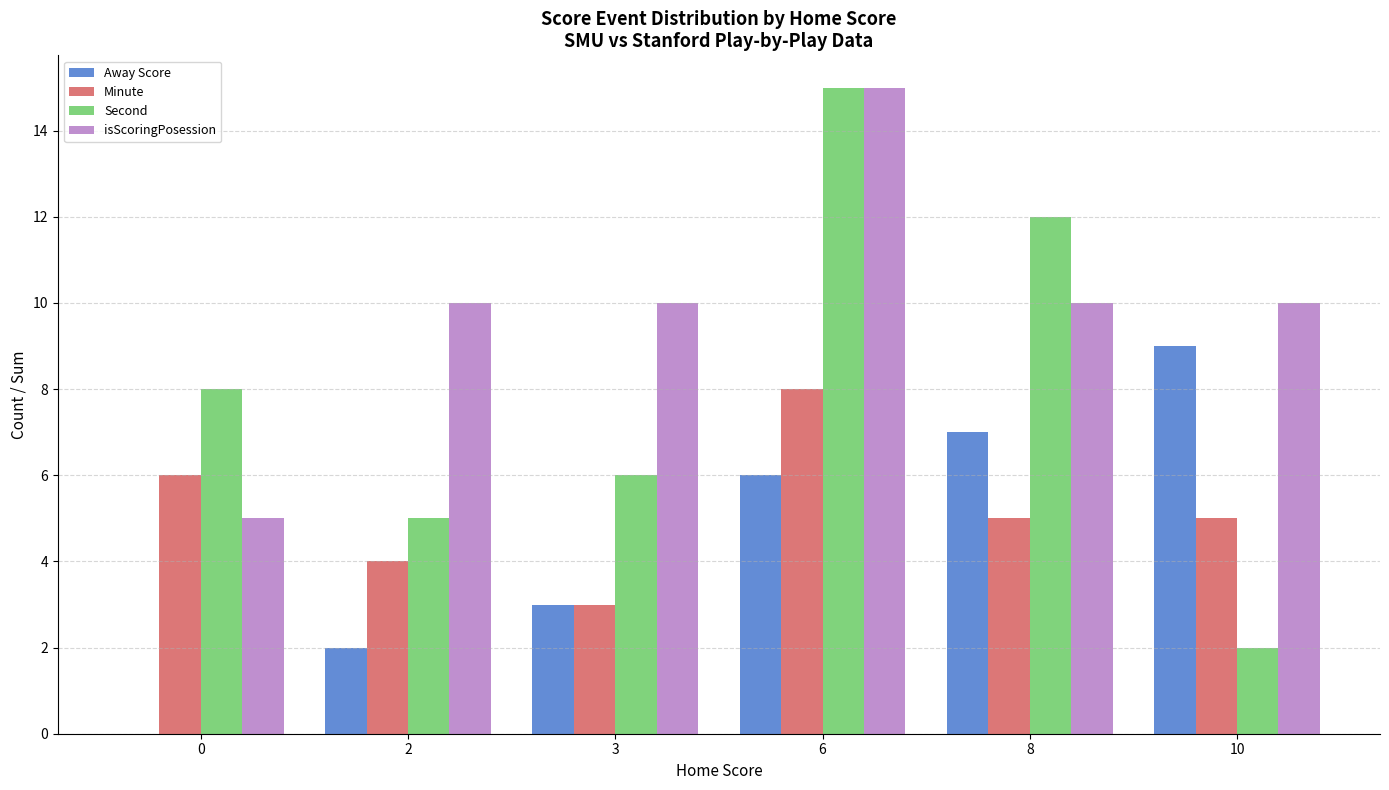

At which category does the chart reach its peak across all series?

6